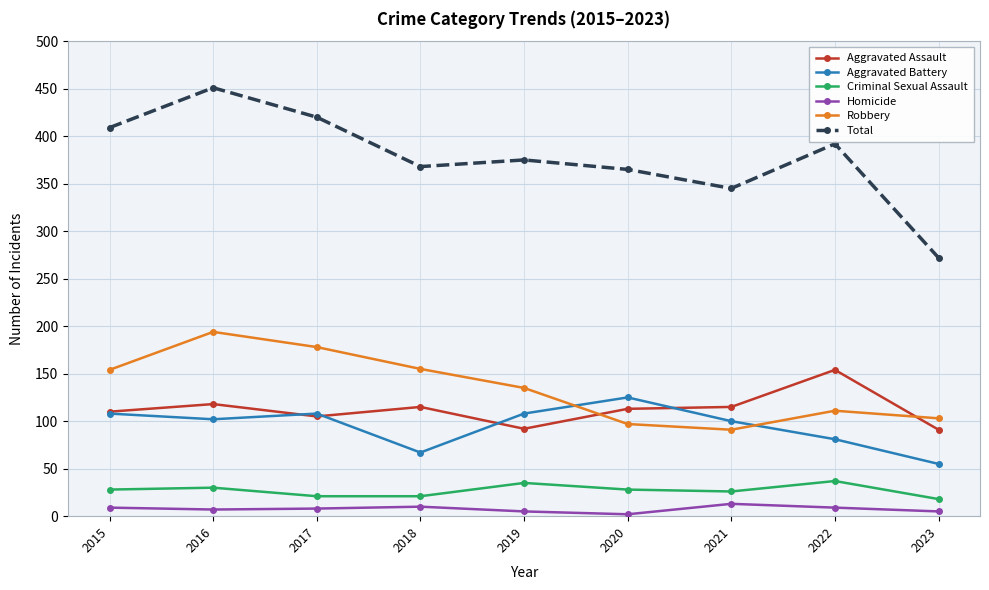

What is the minimum value for Aggravated Battery?

55